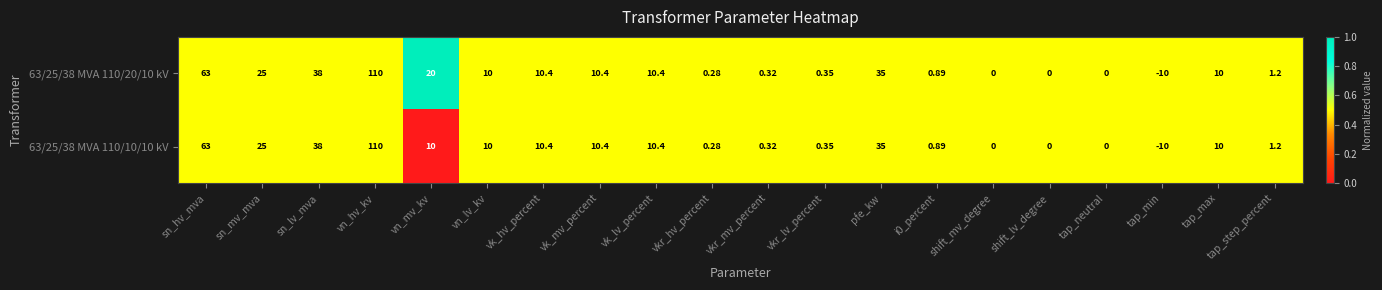

Which series has the largest total across all categories?

63/25/38 MVA 110/20/10 kV